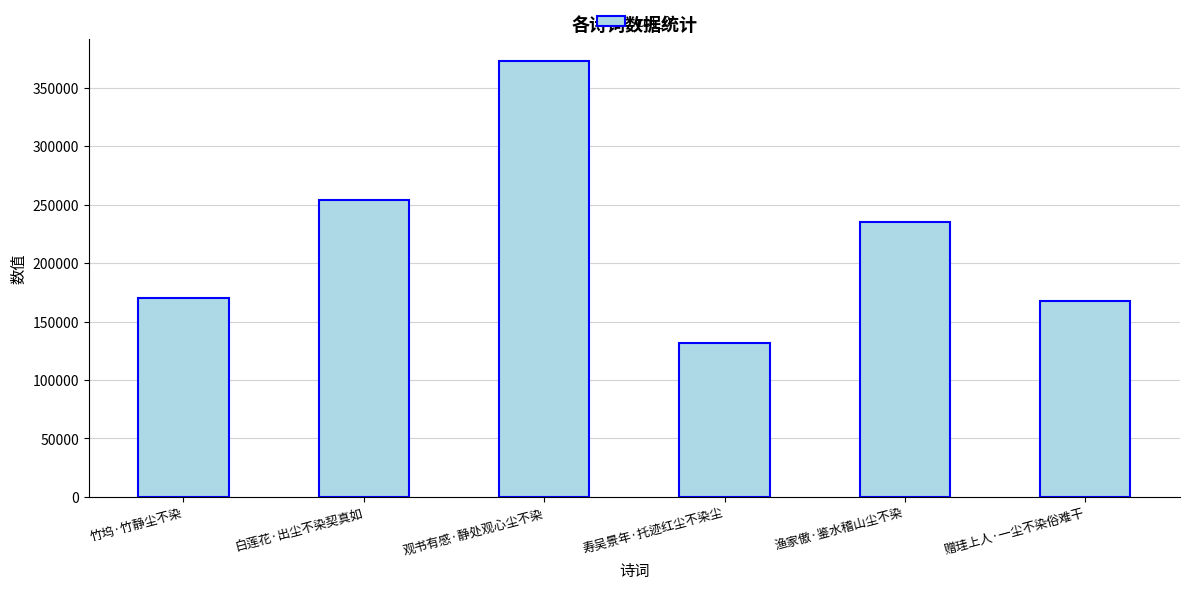

The chart shows a value of 167349 at 赠珪上人·一尘不染俗难干. True or false?

True